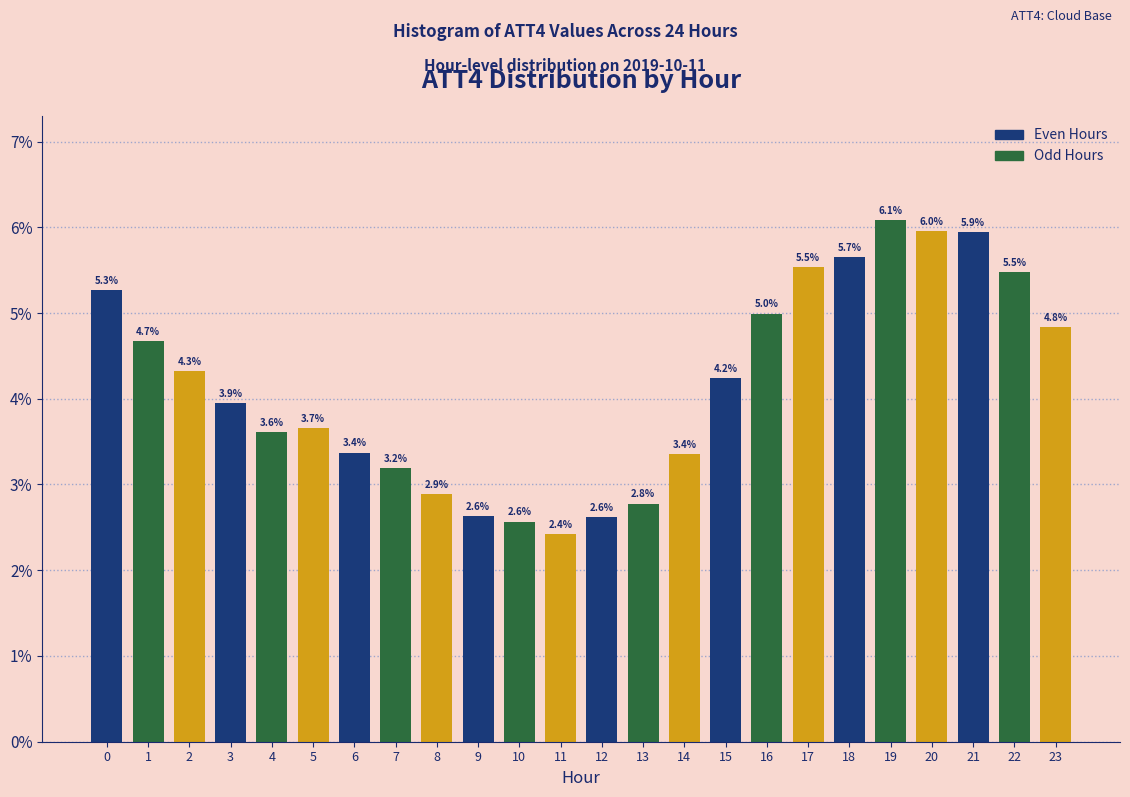

Reading left to right, list all the values displayed in this chart.

0=5.3	1=4.7	2=4.3	3=3.9	4=3.6	5=3.7	6=3.4	7=3.2	8=2.9	9=2.6	10=2.6	11=2.4	12=2.6	13=2.8	14=3.4	15=4.2	16=5.0	17=5.5	18=5.7	19=6.1	20=6.0	21=5.9	22=5.5	23=4.8